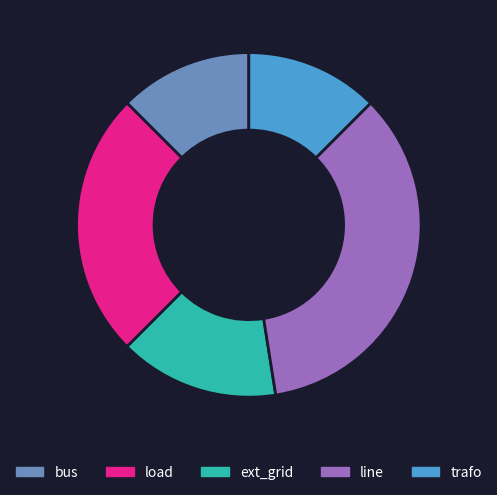

Approximately how many times larger is the value at bus compared to ext_grid?

0.8